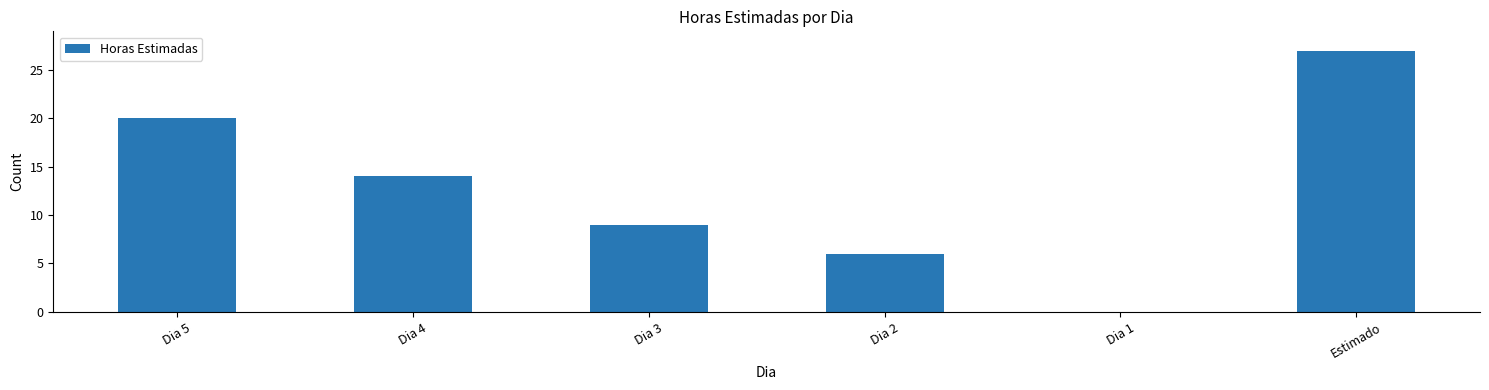

True or false: the data shows 14 at Dia 4.

True